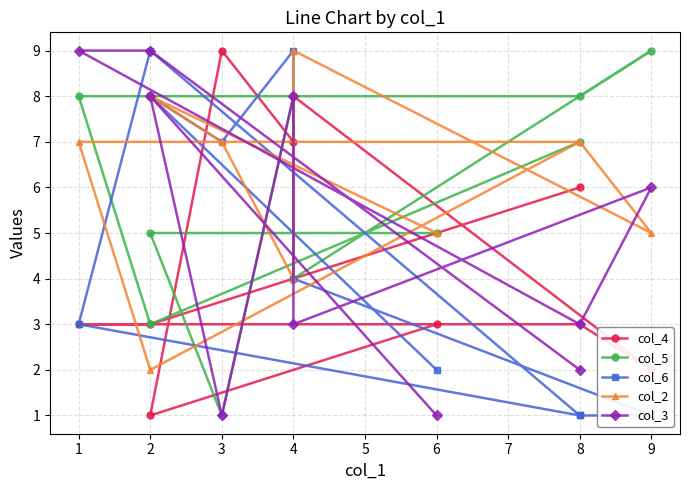

The col_3 series shows 2 at 4. True or false?

False